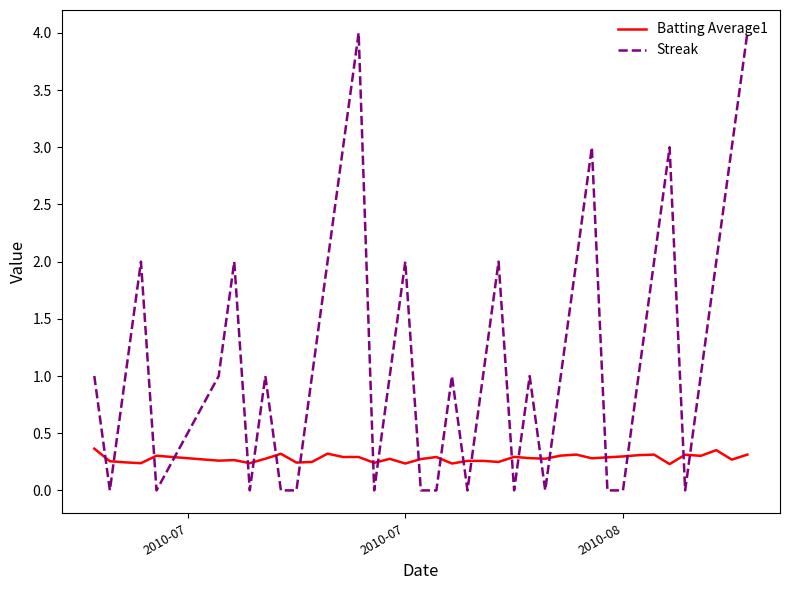

What is the difference between the maximum and minimum values in the Streak series?

4.0